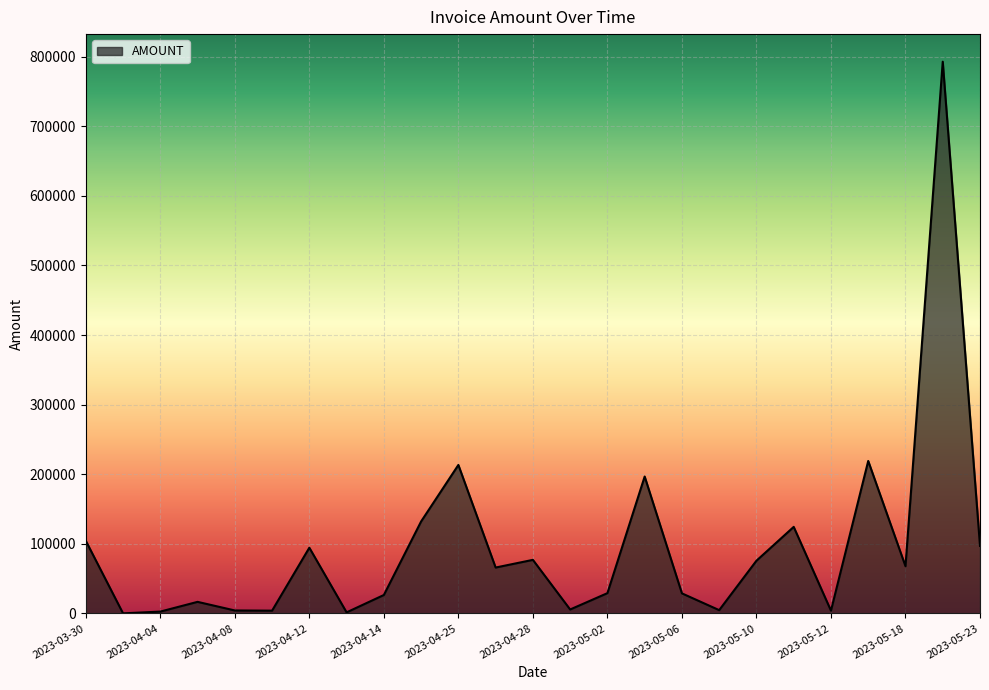

What is the difference between the maximum and minimum values?

792531.0